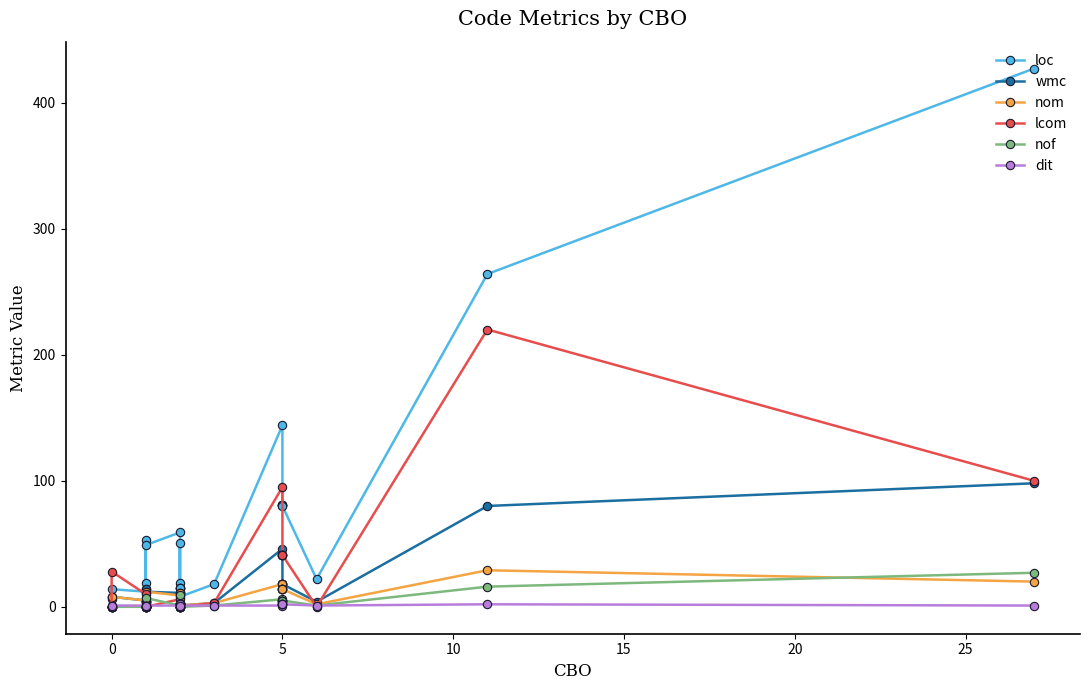

How many data points in nof are less than 1?

8